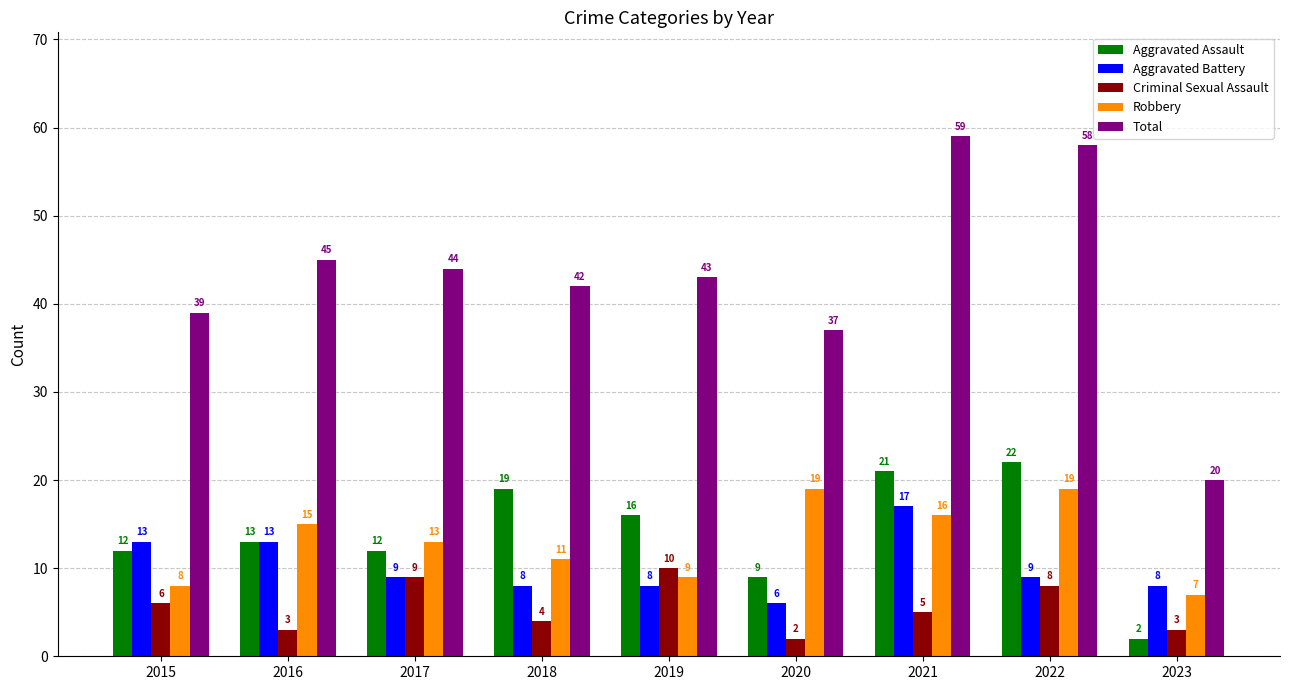

Which series has the widest spread of values?

Total